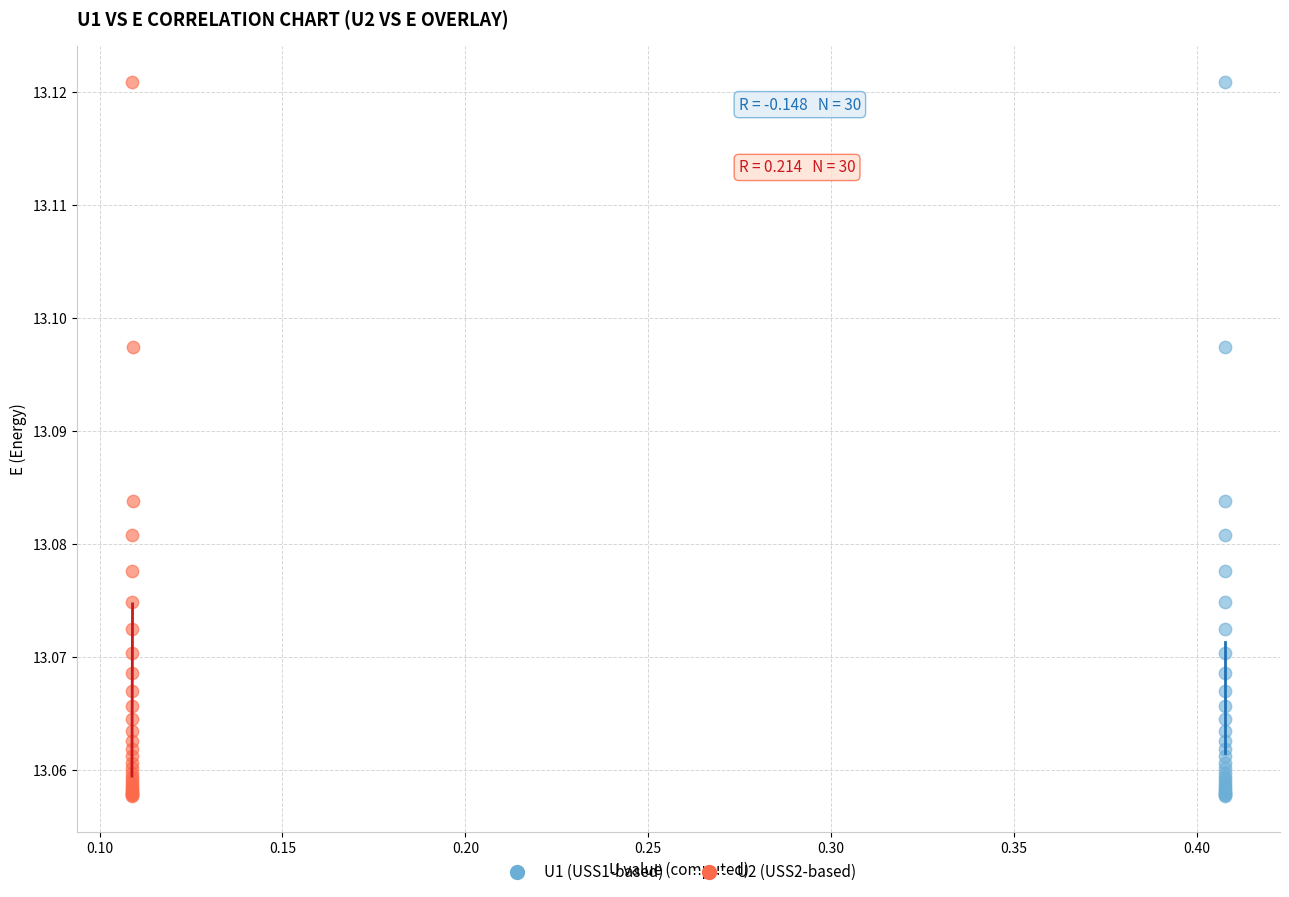

What are all the series names shown in the legend?

U1 (USS1-based), U2 (USS2-based)